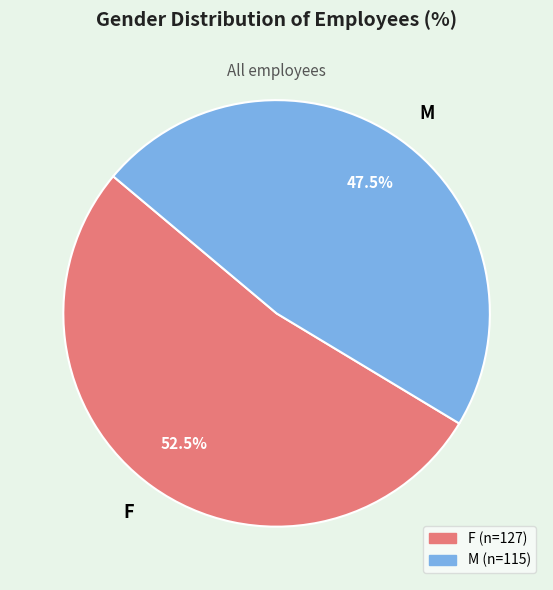

Rank the categories by value from lowest to highest.

M, F